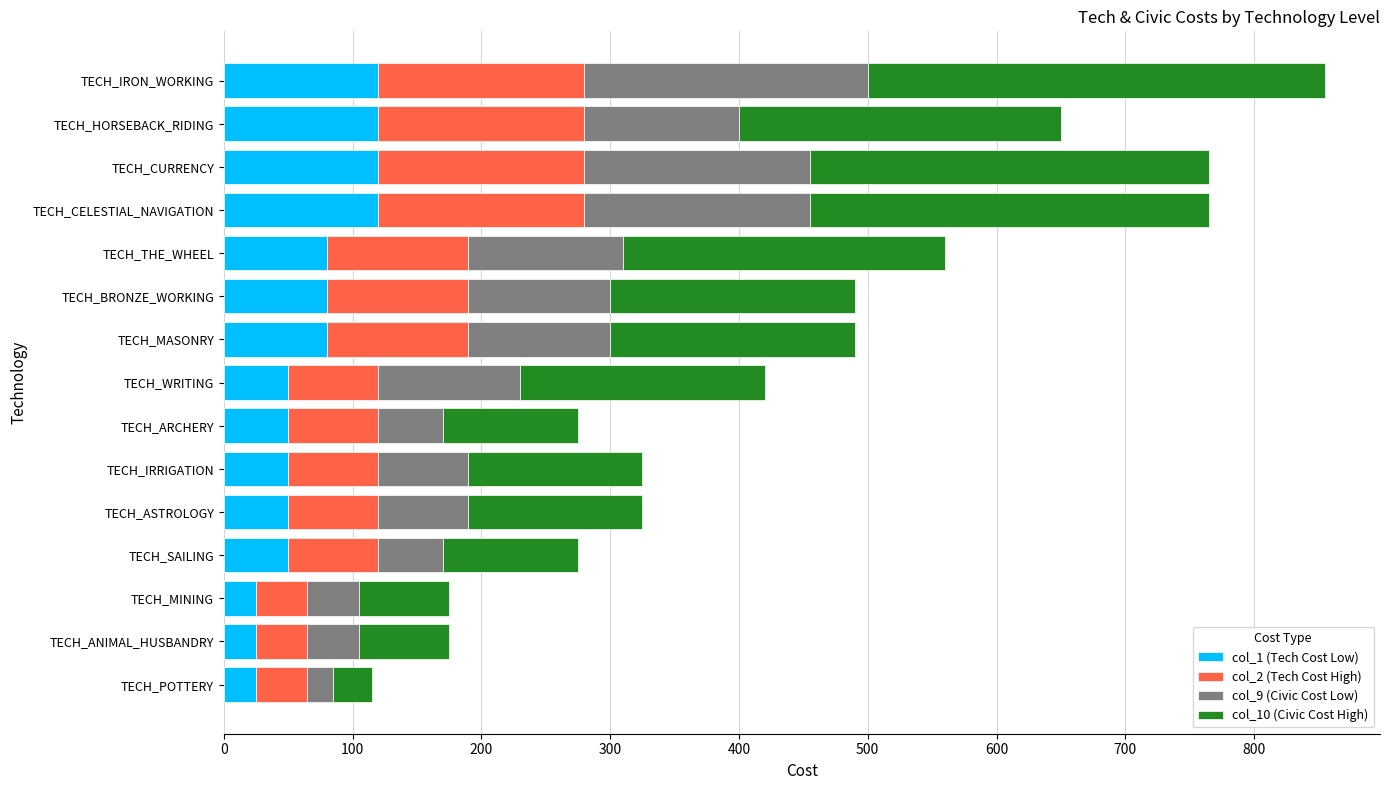

Count the col_1 (Tech Cost Low) values in the range 50 to 120.

12